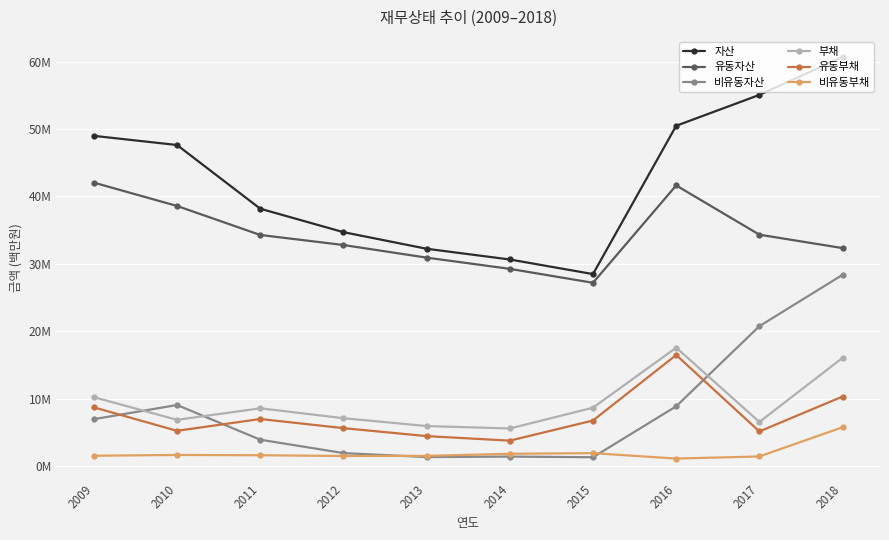

What are all the series names shown in the legend?

자산, 유동자산, 비유동자산, 부채, 유동부채, 비유동부채